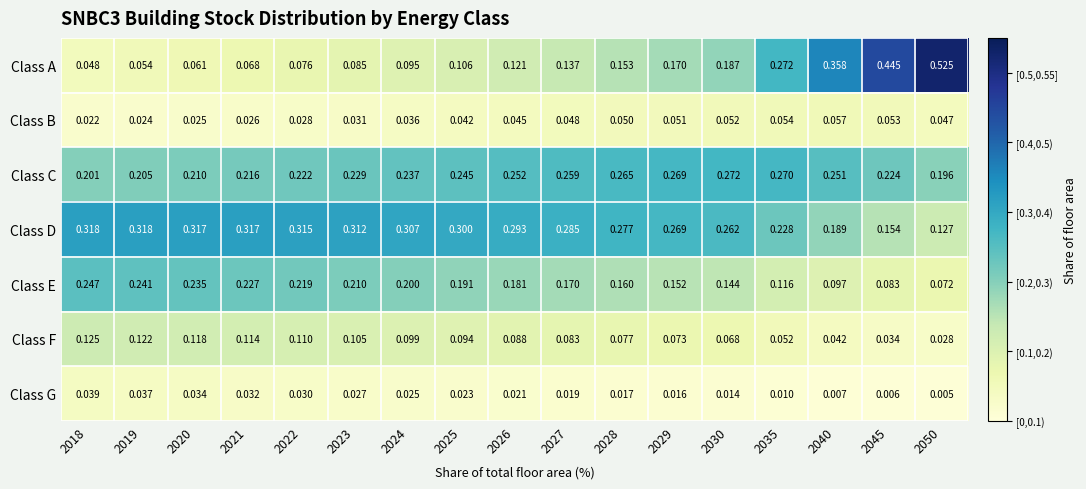

Is the value of Class D at 2019 greater than the value of Class C at 2022?

Yes